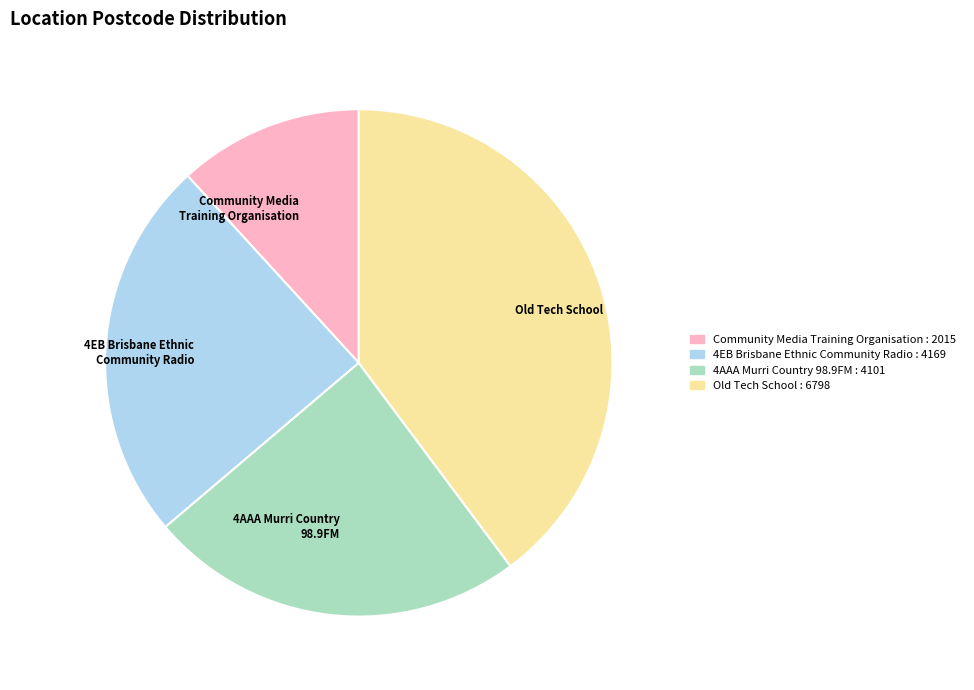

Is 4AAA Murri Country 98.9FM the majority of the pie?

No